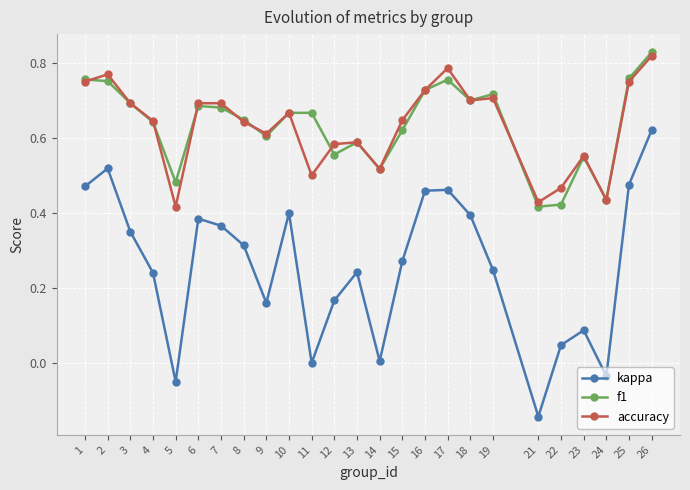

In f1, how many points are lower than both neighbors (excluding endpoints)?

7